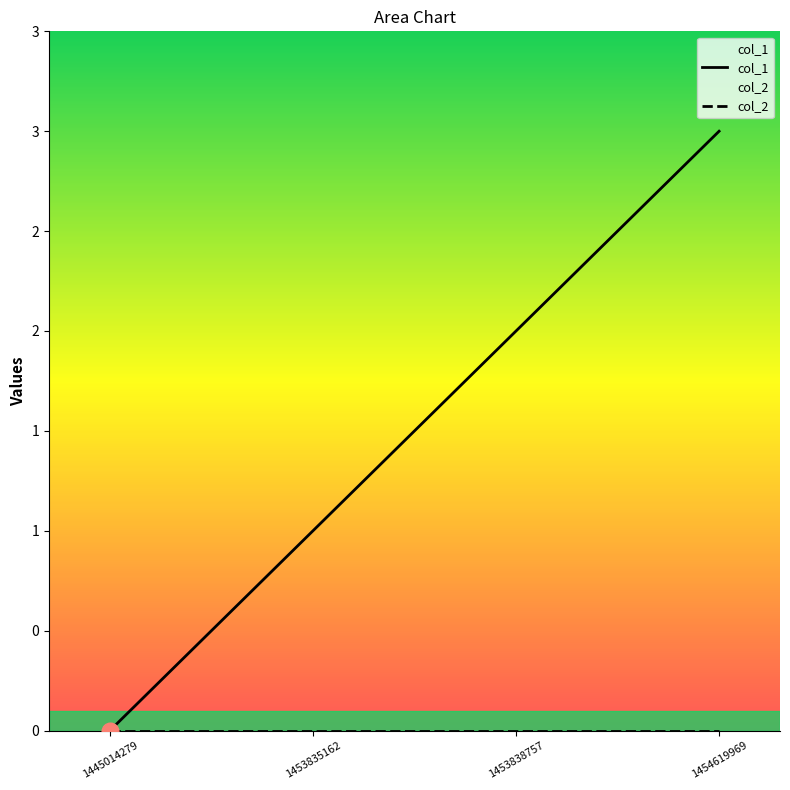

True or false: col_2 and col_1 cross at least once.

False